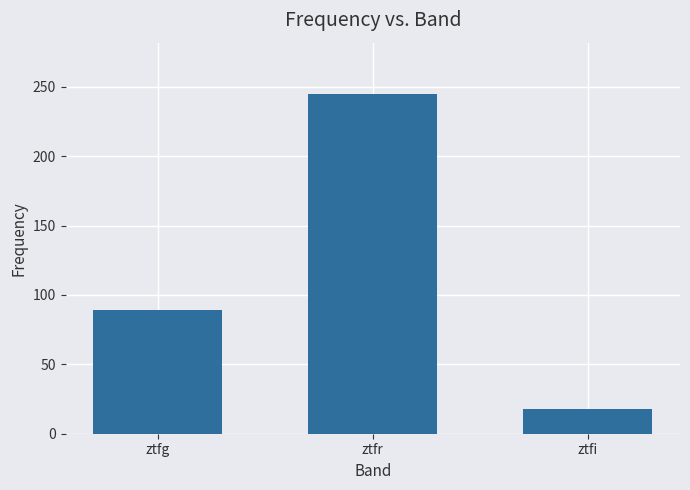

Which category has the lowest value across all series?

ztfi